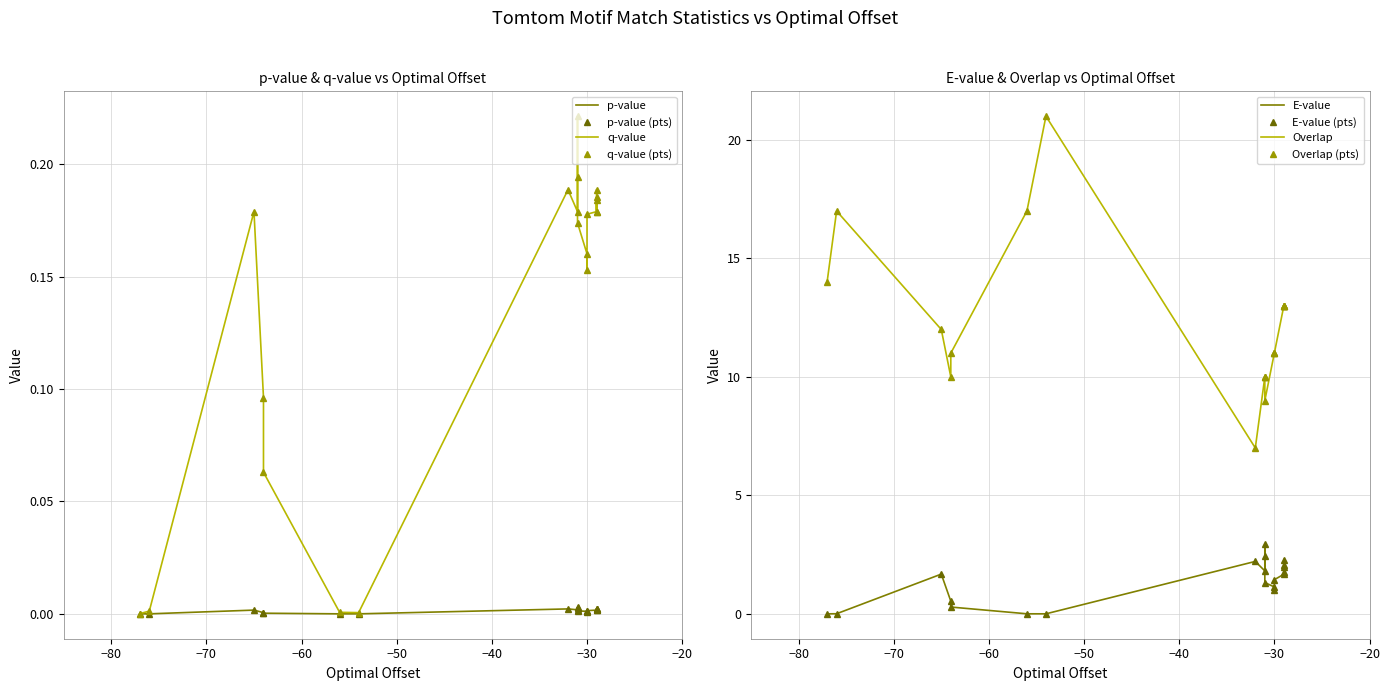

True or false: Overlap and p-value cross at least once.

False